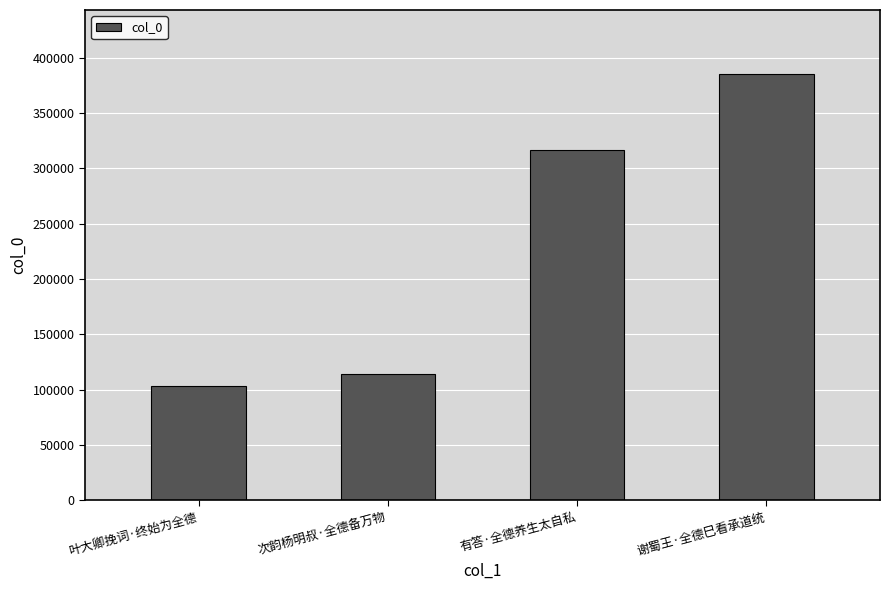

At which category does the chart reach its peak across all series?

谢蜀王·全德巳看承道统